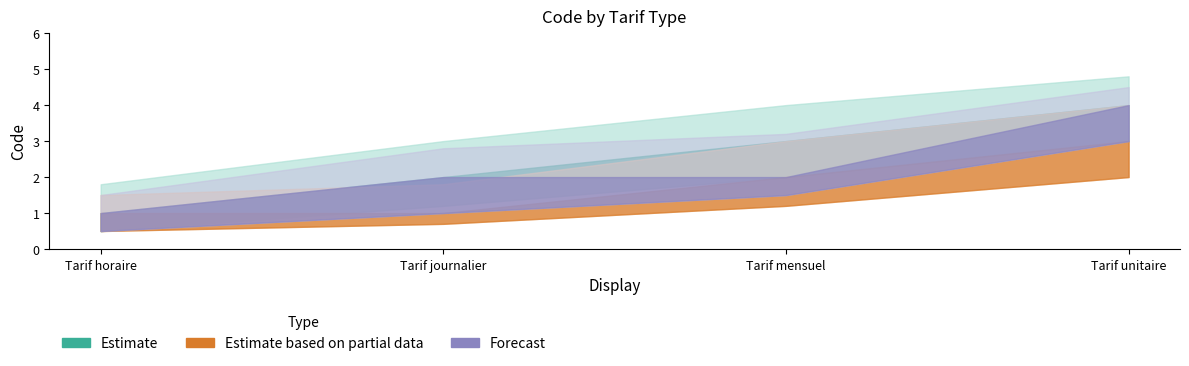

True or false: Forecast has more than 2 points higher than both neighbors.

False